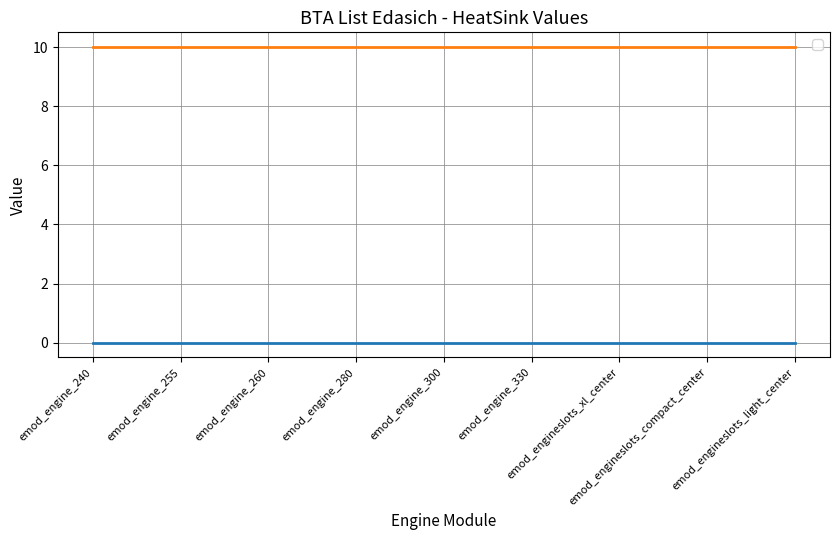

Which category has the highest value in the _2 series?

emod_engine_240